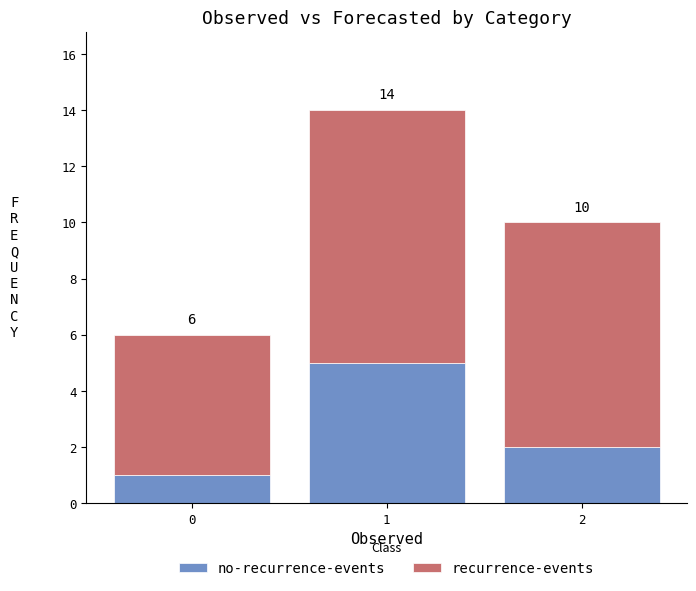

What is the value of the no-recurrence-events bar at the 2nd from the left?

5